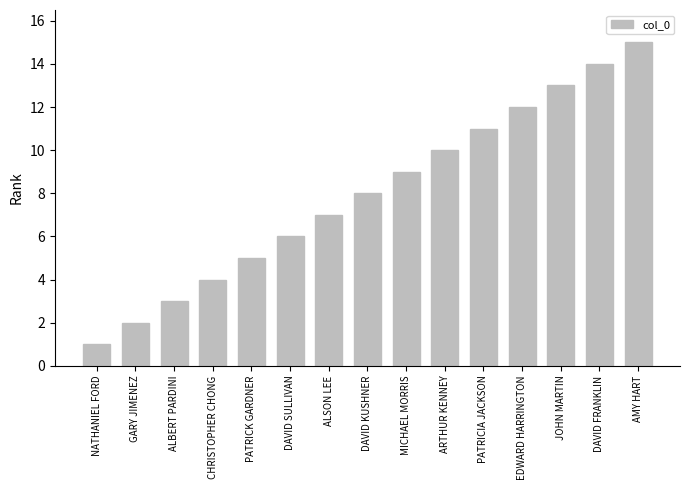

List the labels in order of value, largest first.

AMY HART, DAVID FRANKLIN, JOHN MARTIN, EDWARD HARRINGTON, PATRICIA JACKSON, ARTHUR KENNEY, MICHAEL MORRIS, DAVID KUSHNER, ALSON LEE, DAVID SULLIVAN, PATRICK GARDNER, CHRISTOPHER CHONG, ALBERT PARDINI, GARY JIMENEZ, NATHANIEL FORD